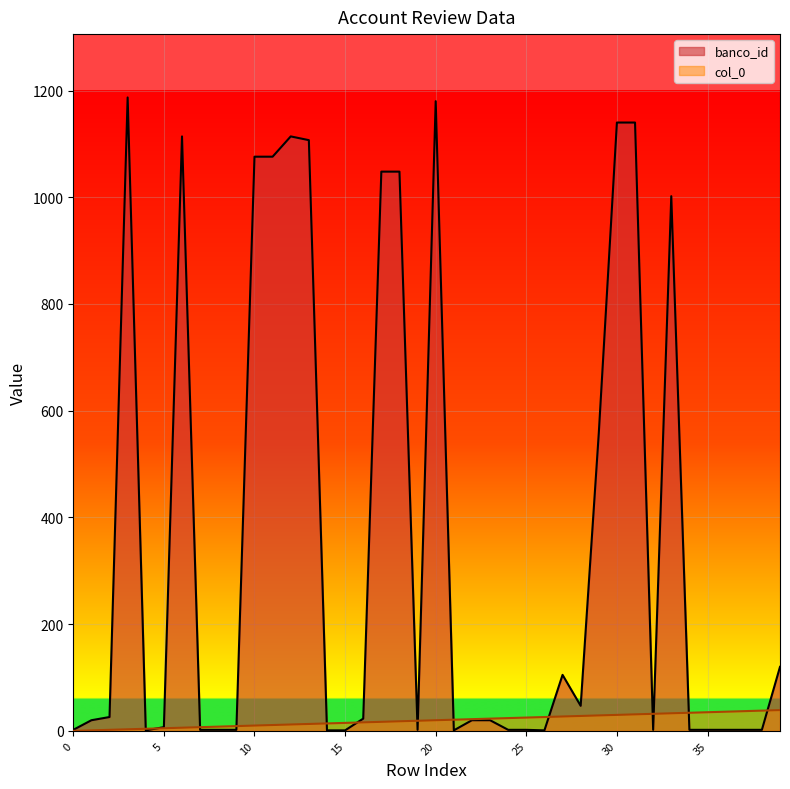

At how many categories does at least one series exceed 626?

12